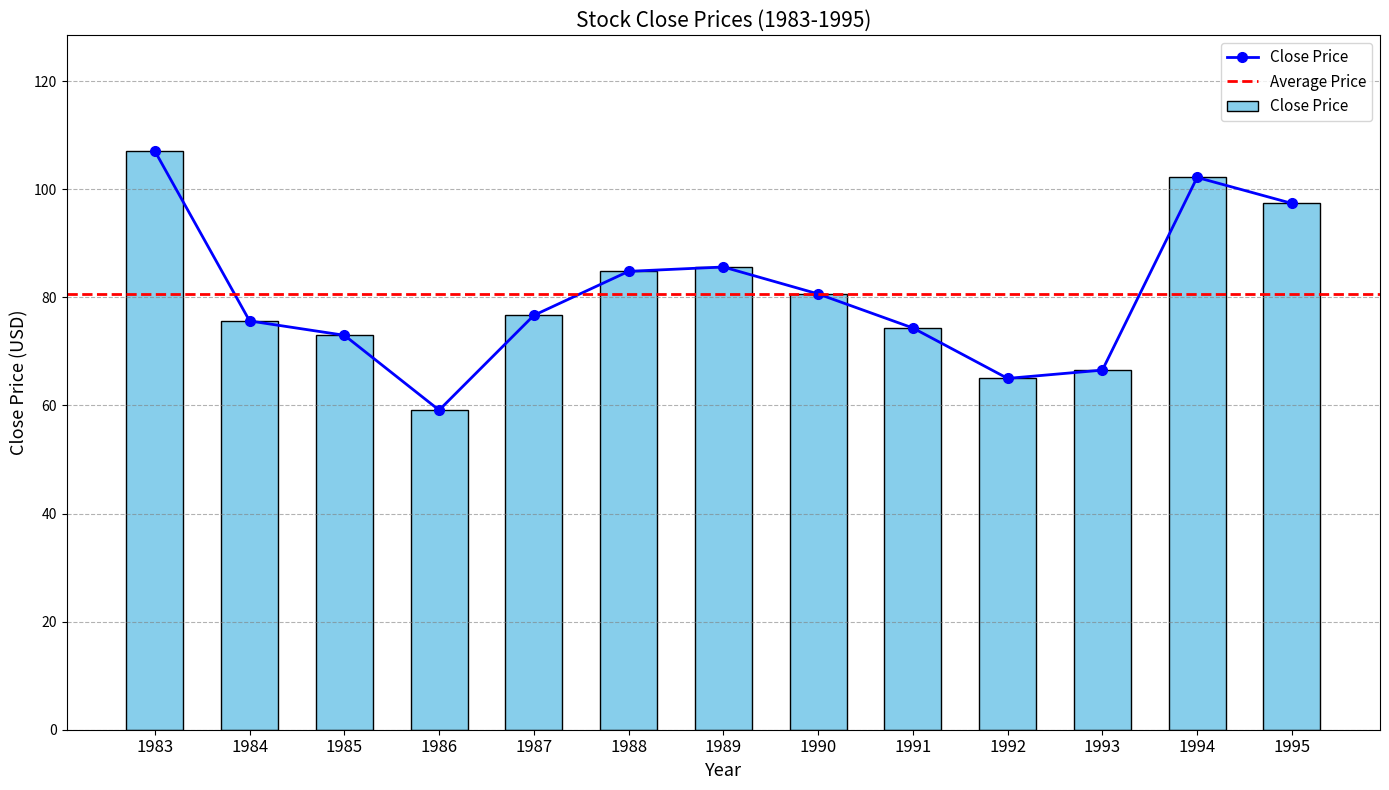

Approximately how many times larger is the value at 1986 compared to 1983?

0.6